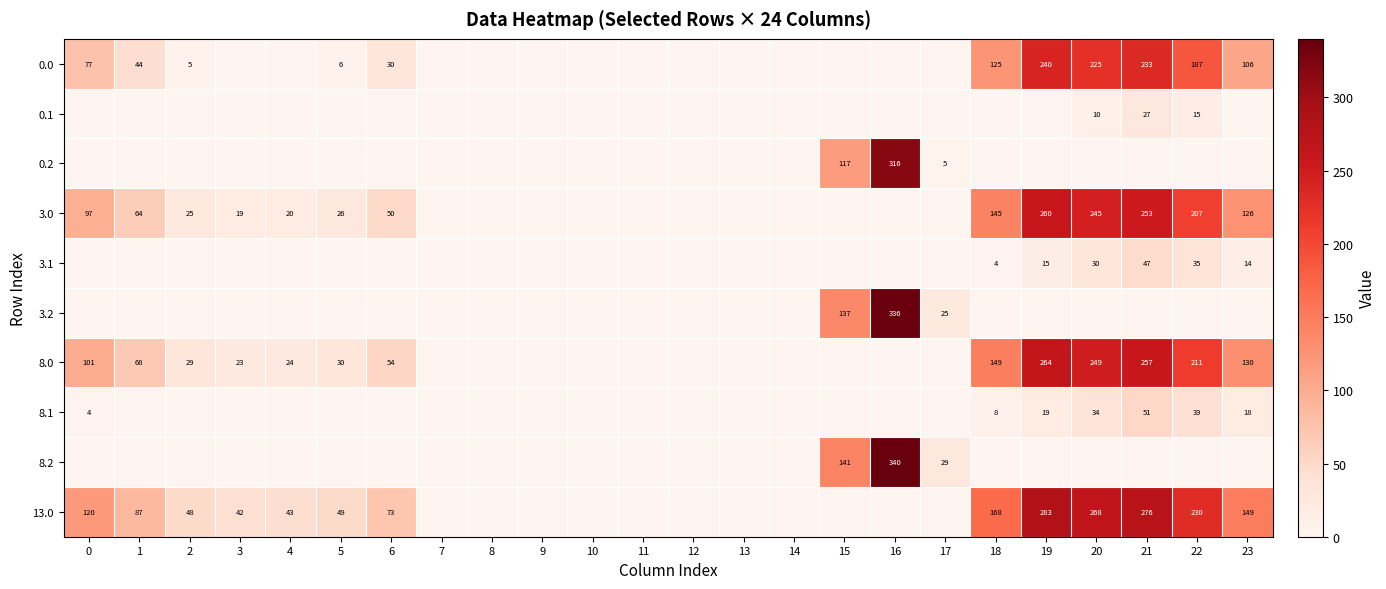

True or false: 0.0 has a value of 84 at 20.

False